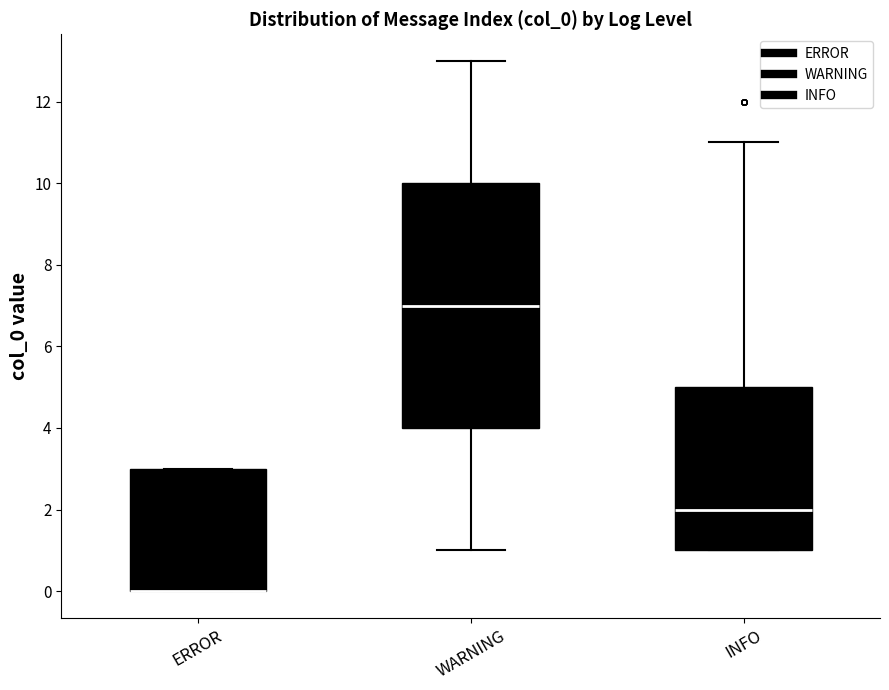

Reading left to right, read every box against the y-axis: the position of its median line, the range the box covers, and the ends of its whiskers. The values are not printed on the chart, so give them approximately, as read against the axis.

ERROR: median 0 (drawn on the box's lower edge), box 0 to 3, whiskers 0 to 3
WARNING: median 7, box 4 to 10, whiskers 1 to 13
INFO: median 2, box 1 to 5, whiskers 1 to 11